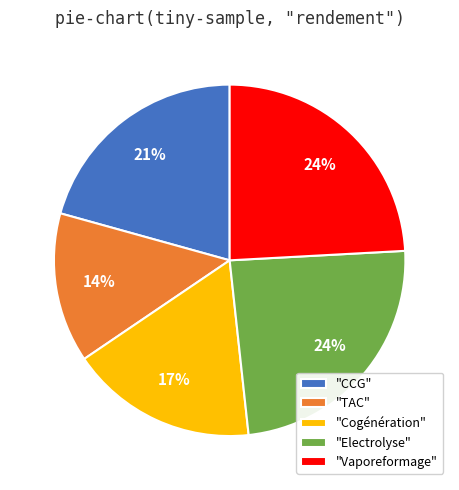

Which category has the smallest portion of the pie?

"TAC"